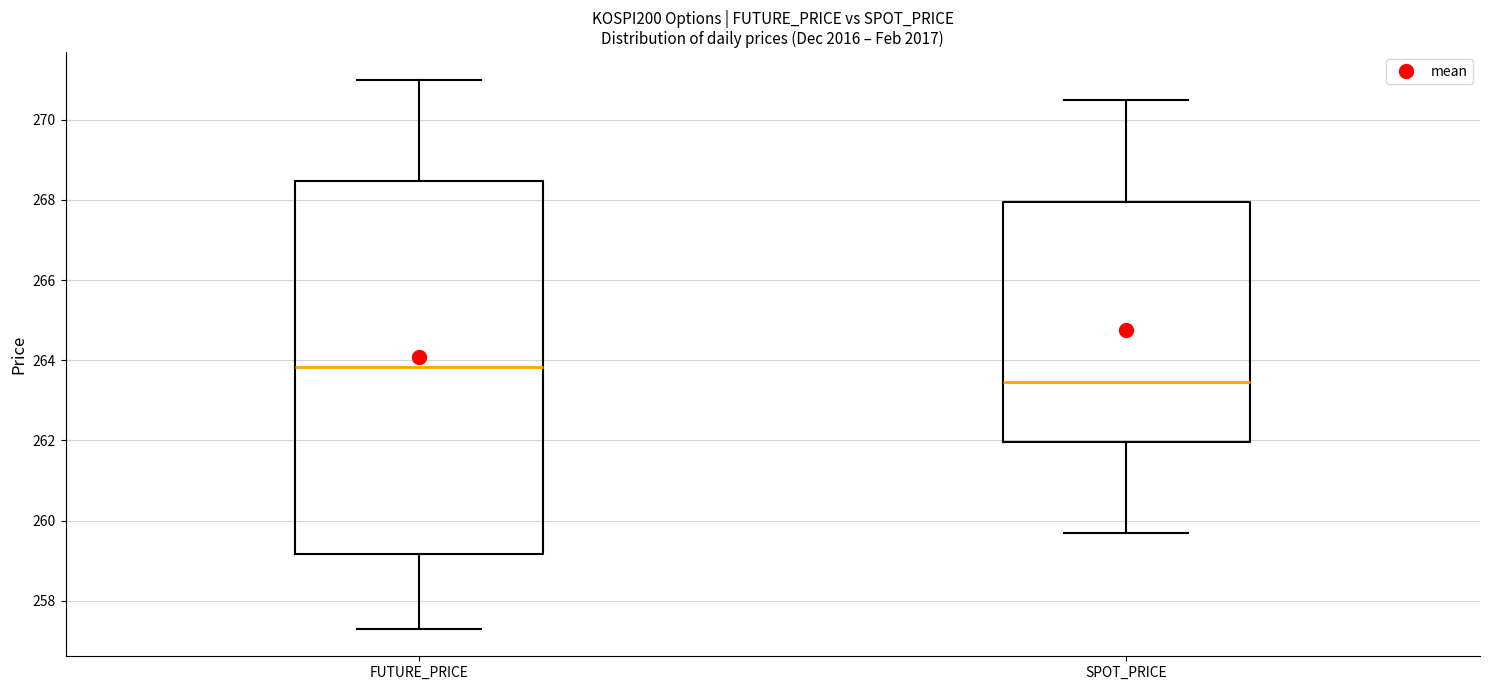

Reading left to right, read every box against the y-axis: the position of its median line, the range the box covers, and the ends of its whiskers. The values are not printed on the chart, so give them approximately, as read against the axis.

FUTURE_PRICE: median 263.8, box 259.2 to 268.4, whiskers 257.4 to 271.0
SPOT_PRICE: median 263.4, box 262.0 to 268.0, whiskers 259.8 to 270.4